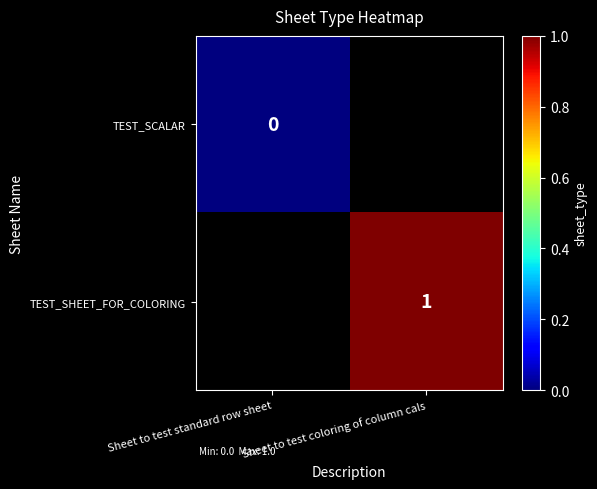

Is the value of TEST_SCALAR at Sheet to test standard row sheet greater than the value of TEST_SHEET_FOR_COLORING at Sheet to test coloring of column cals?

No